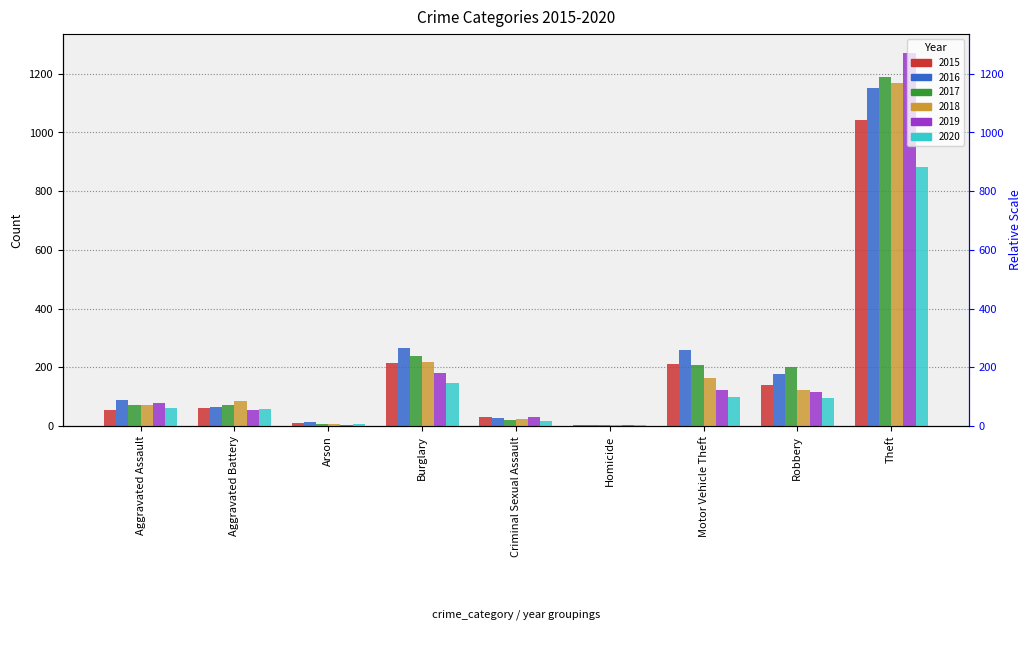

Which has a higher value, Criminal Sexual Assault or Motor Vehicle Theft?

Motor Vehicle Theft